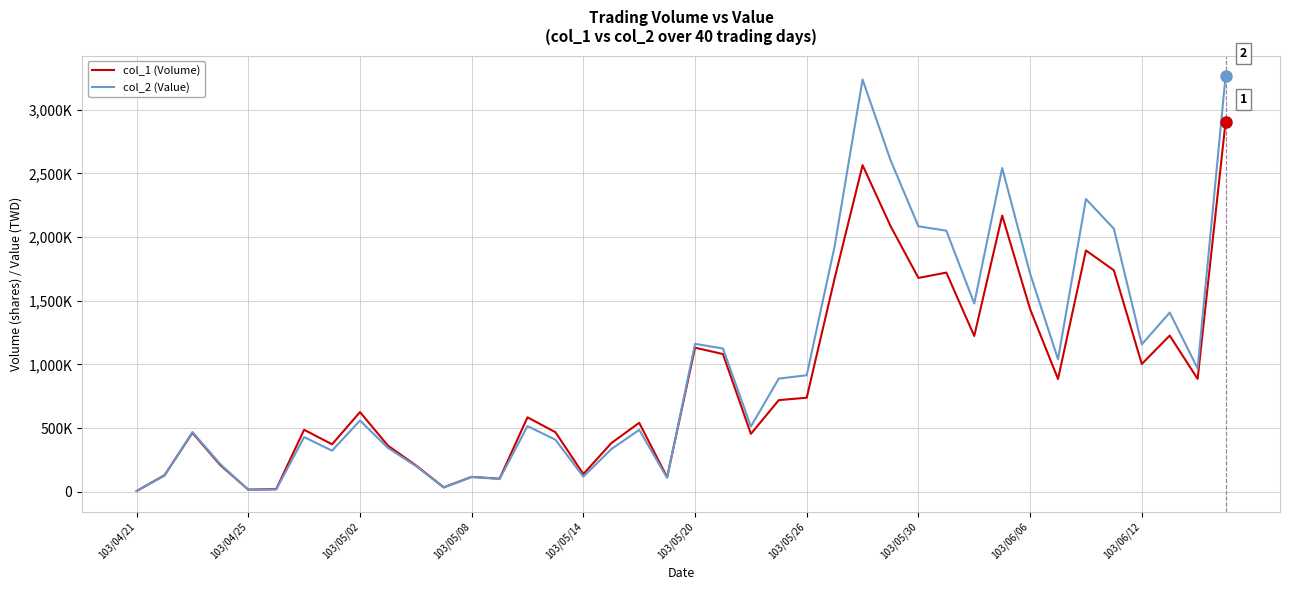

What are all the series names shown in the legend?

col_1 (Volume), col_2 (Value)